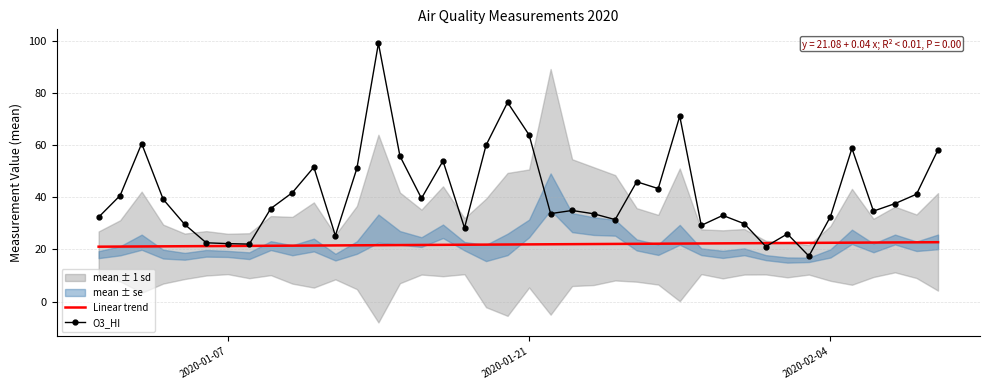

After their last crossing, which series has the higher values: O3_HI or Linear trend?

O3_HI